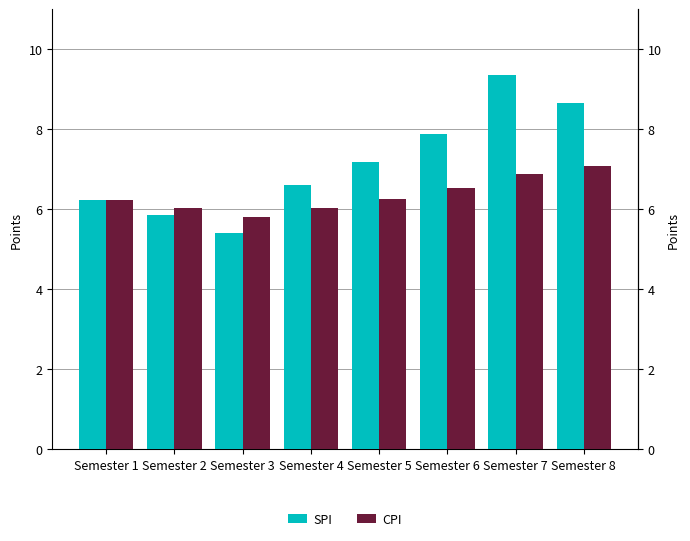

What are all the series names shown in the legend?

SPI, CPI